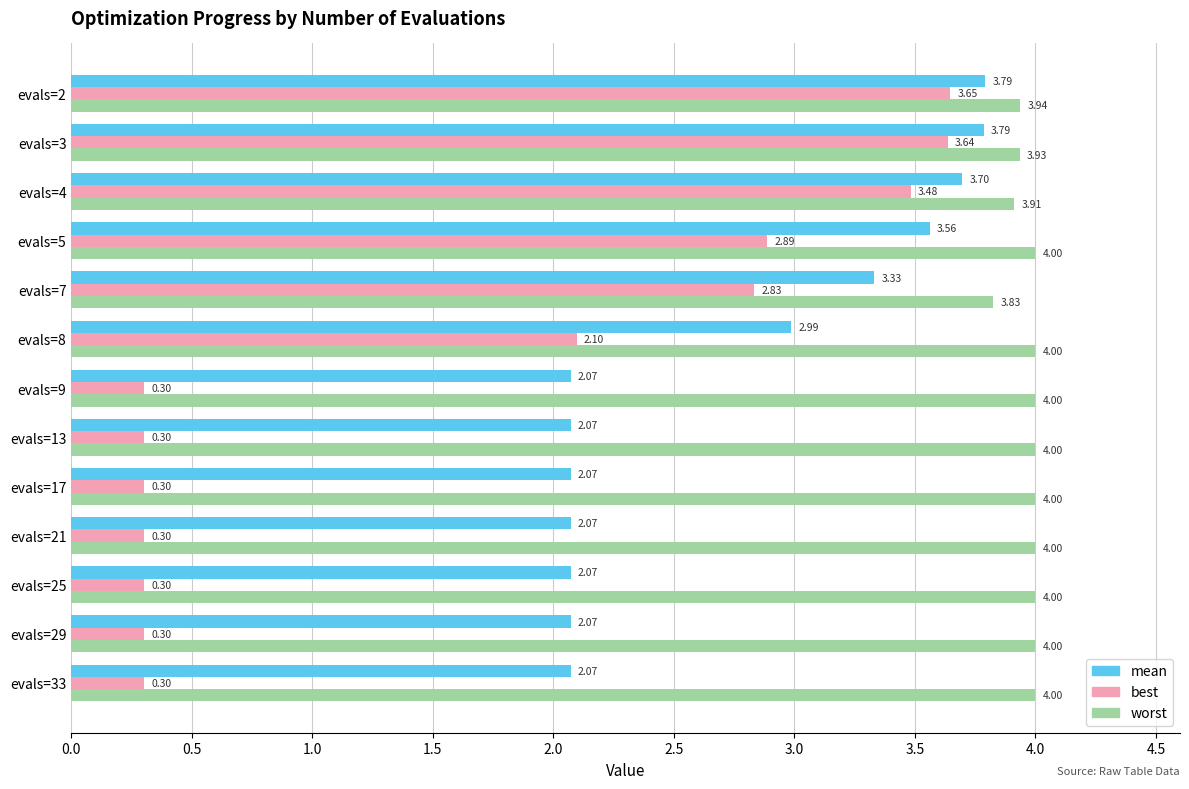

What is the difference between the best values at evals=5 and evals=9?

2.6